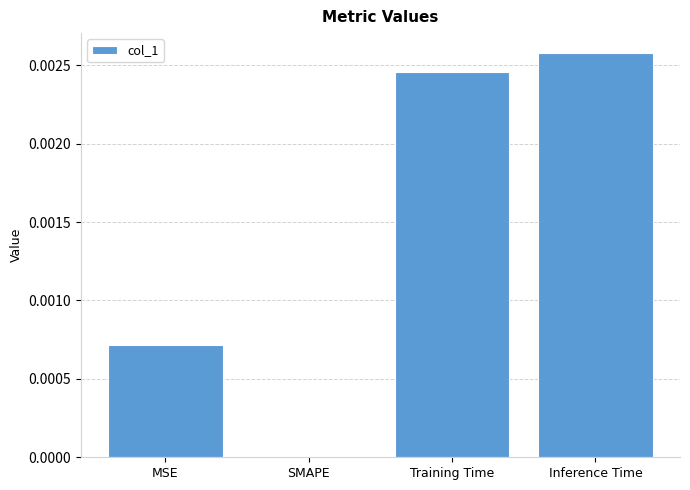

The chart shows a value of 0.0 at MSE. True or false?

True